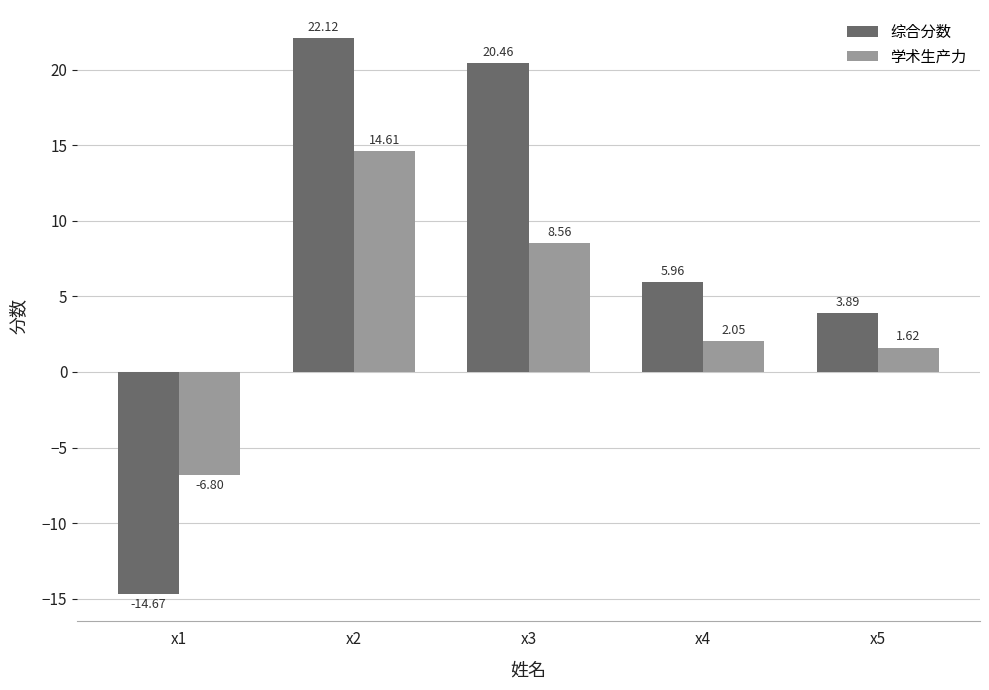

At which label does 综合分数 first exceed 5?

x2